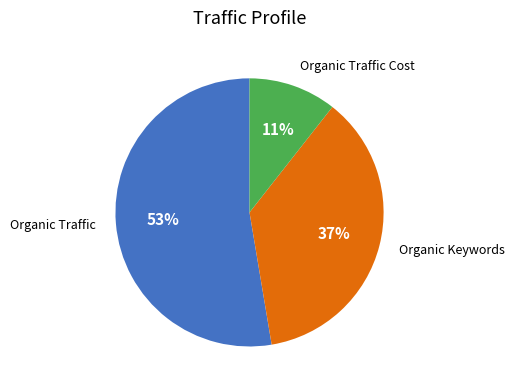

Is there a majority slice in this chart?

Yes